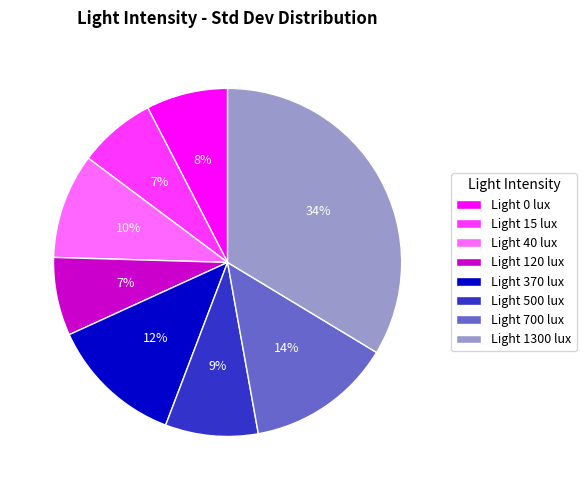

Is it true that Light 1300 lux is 34% of the pie?

True